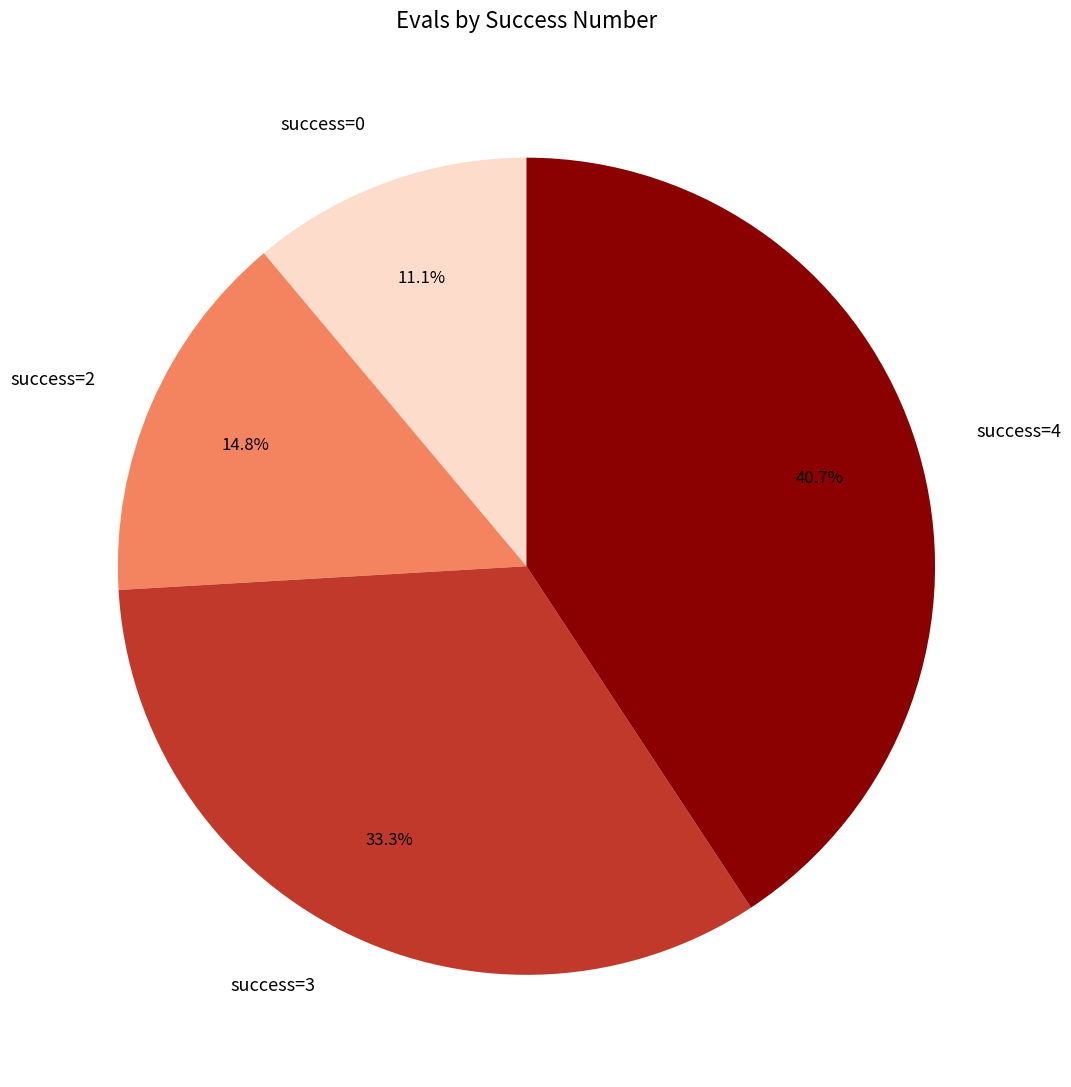

Count the number of slices in the pie.

4